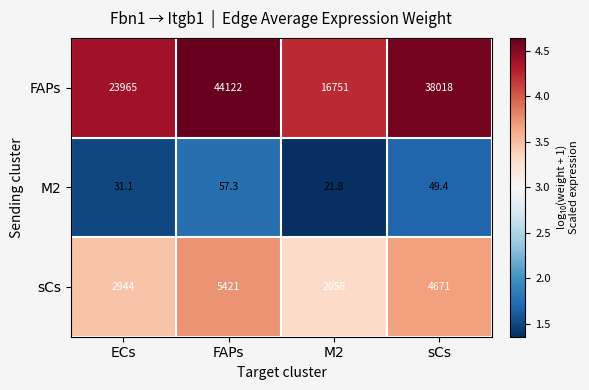

What is the spread (max minus min) of values at M2?

16729.2